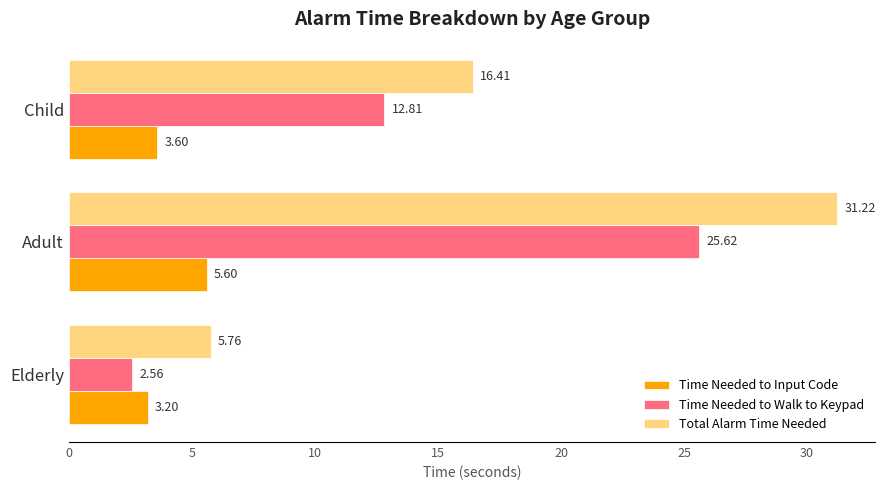

How many categories are shown in the chart?

3